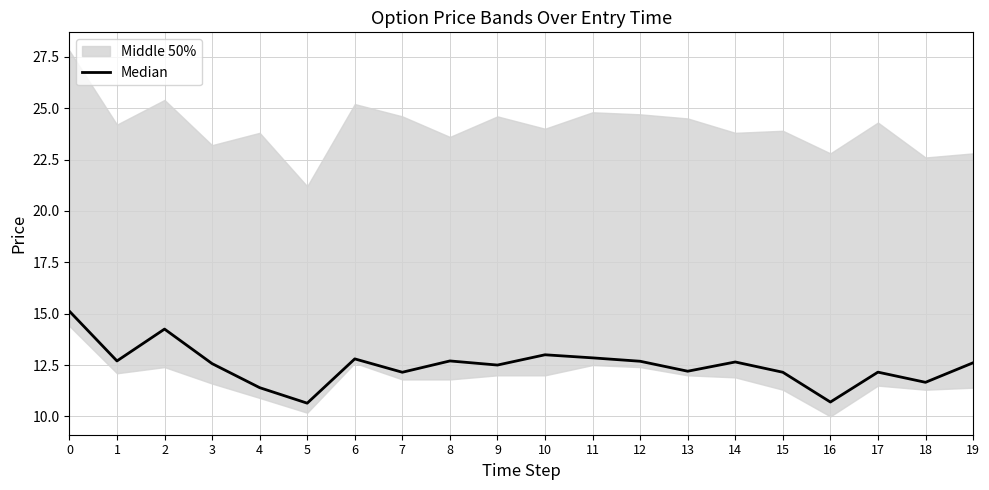

What is the change in value from 3 to 17?

-0.4